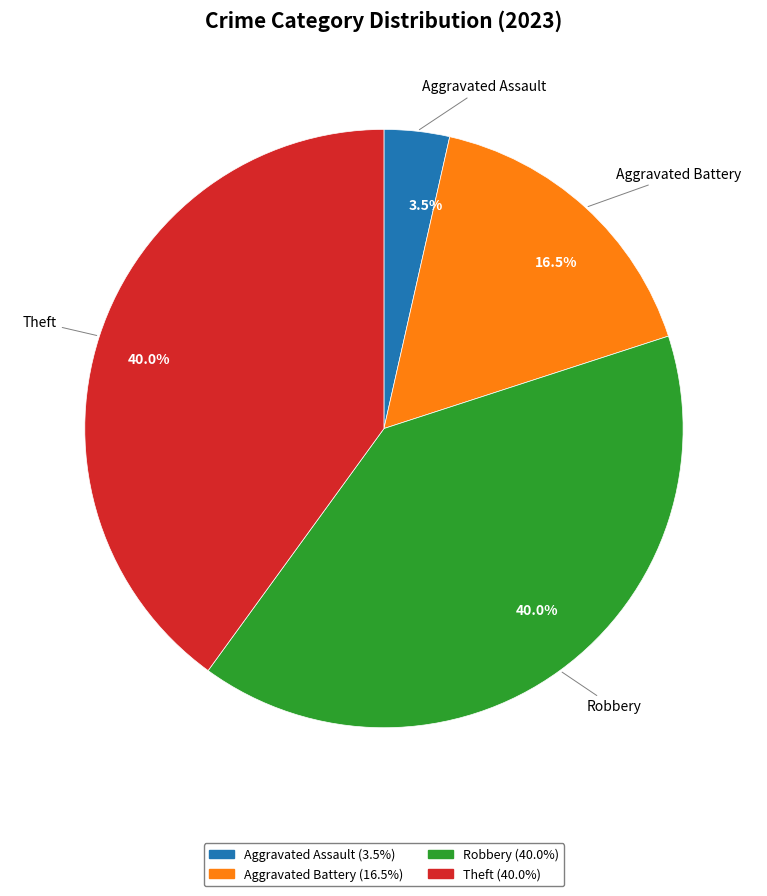

Is there any slice that represents more than half of the pie?

No